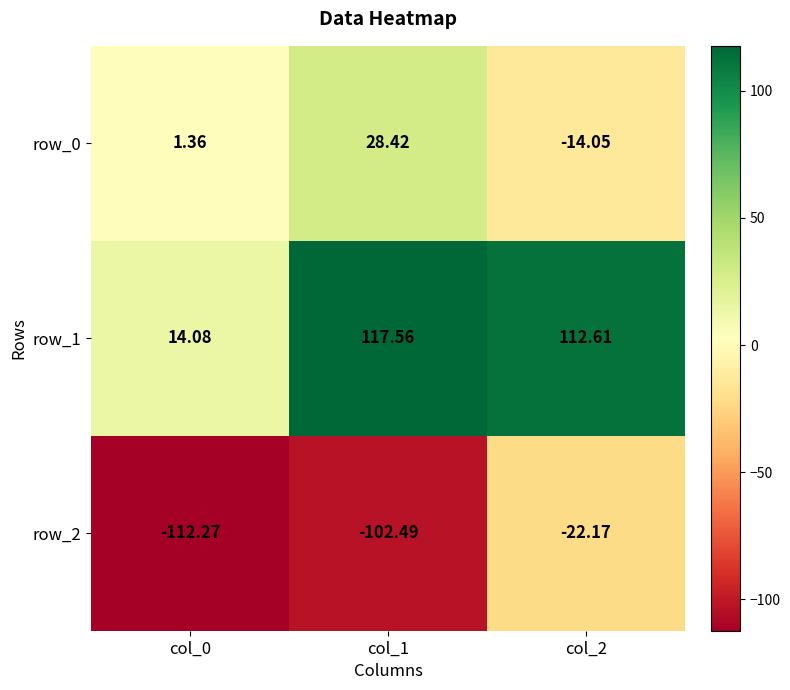

What is the difference between the maximum and minimum values in the row_0 series?

42.5